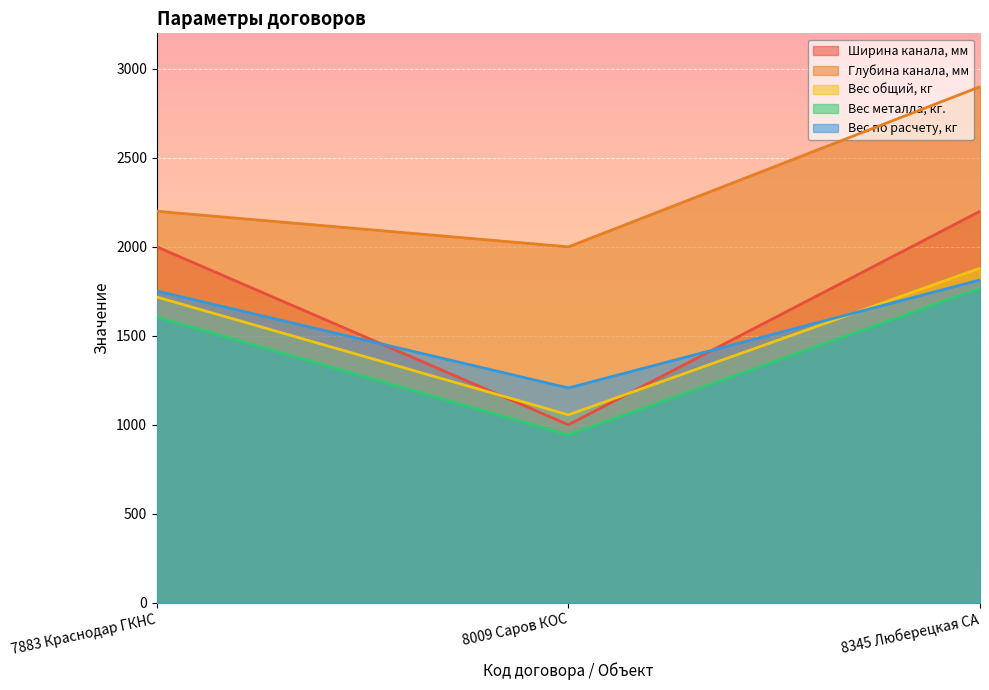

How many categories are shown in the chart?

3